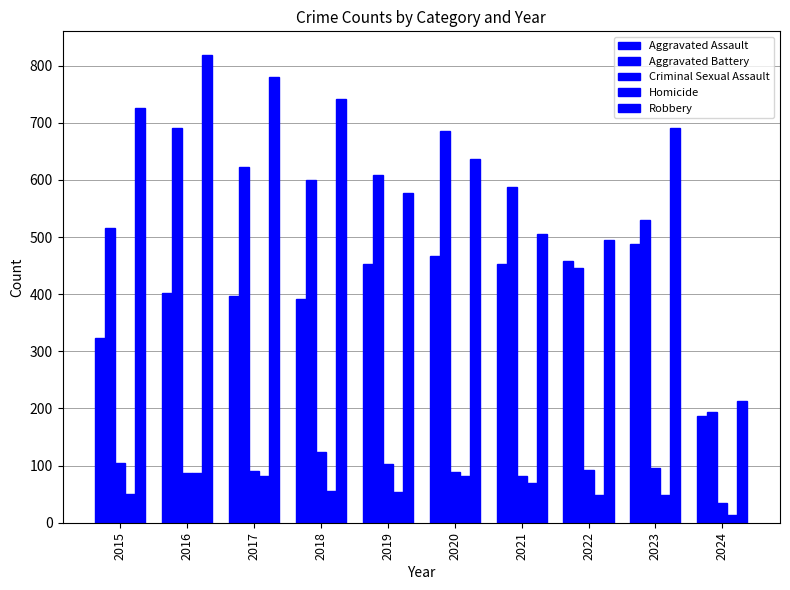

What is the value of the Criminal Sexual Assault bar at the 3rd from the left?

91